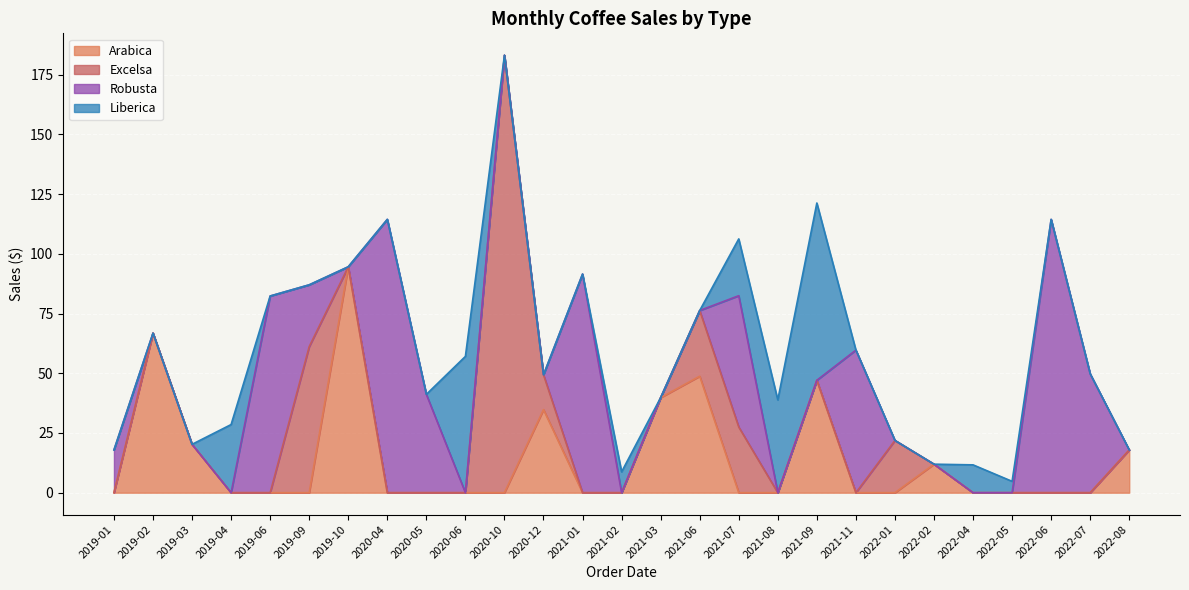

At which category is the sum across all series the highest?

2020-10